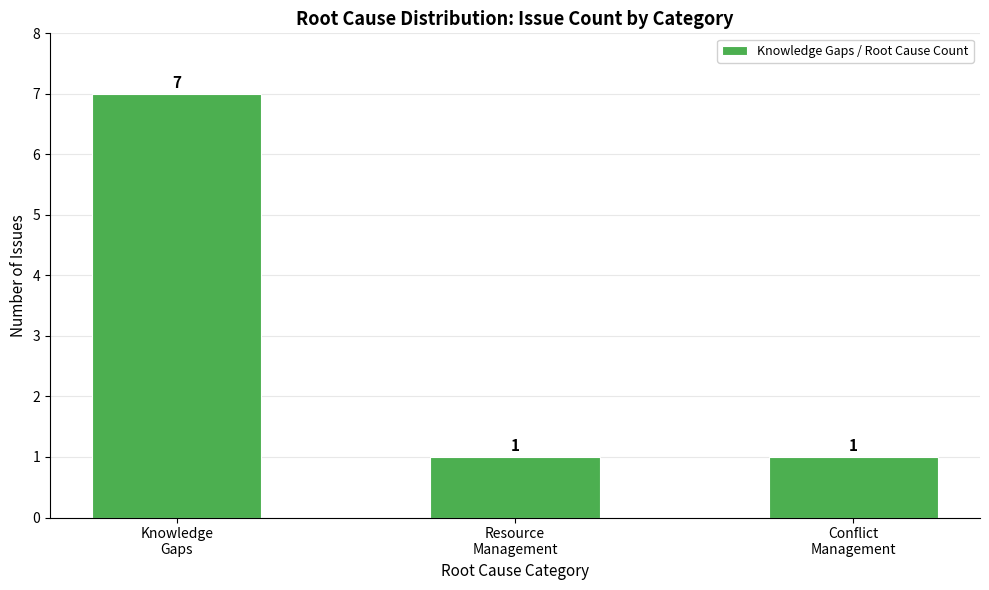

What is the value of the 1st bar from the left?

7